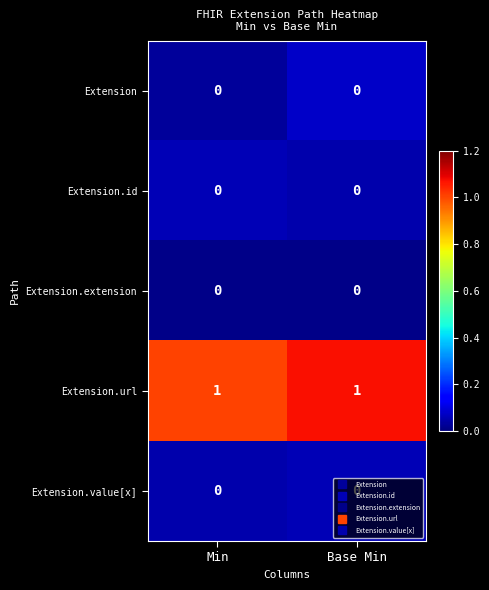

What is the spread (max minus min) of values at Min?

1